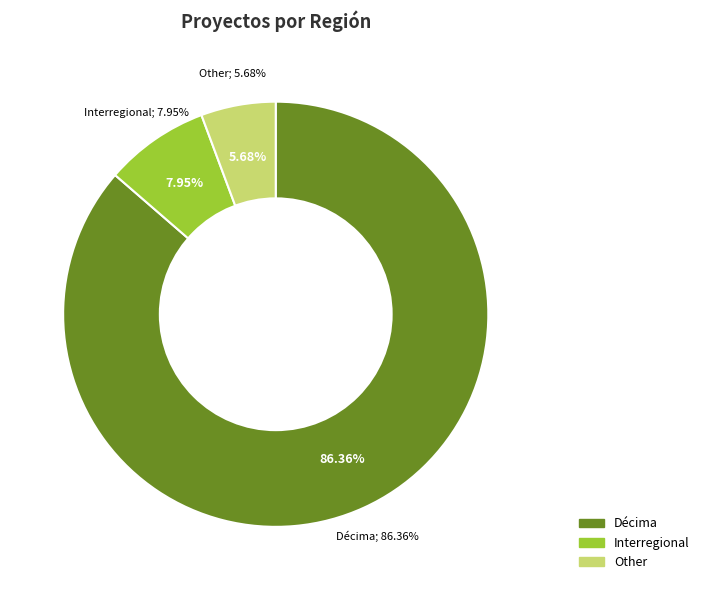

How many slices are in this pie chart?

3